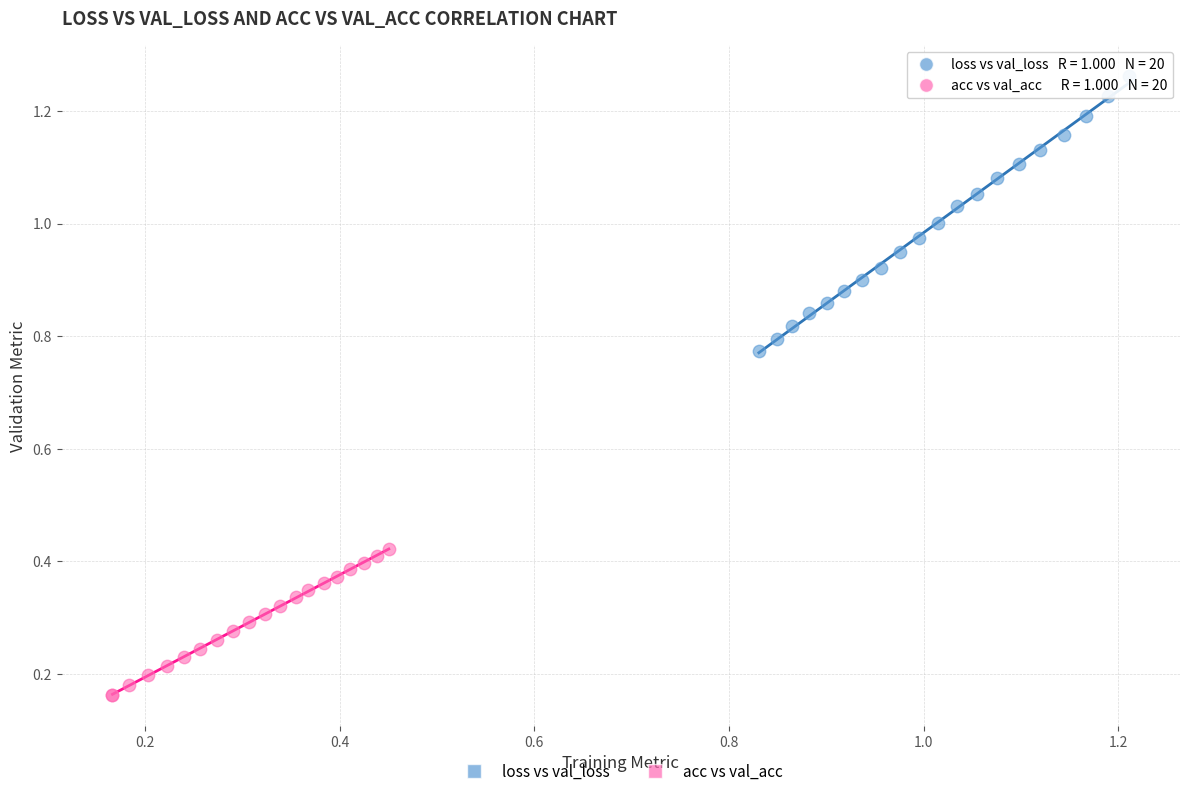

Which series has the widest spread of Y values?

loss vs val_loss